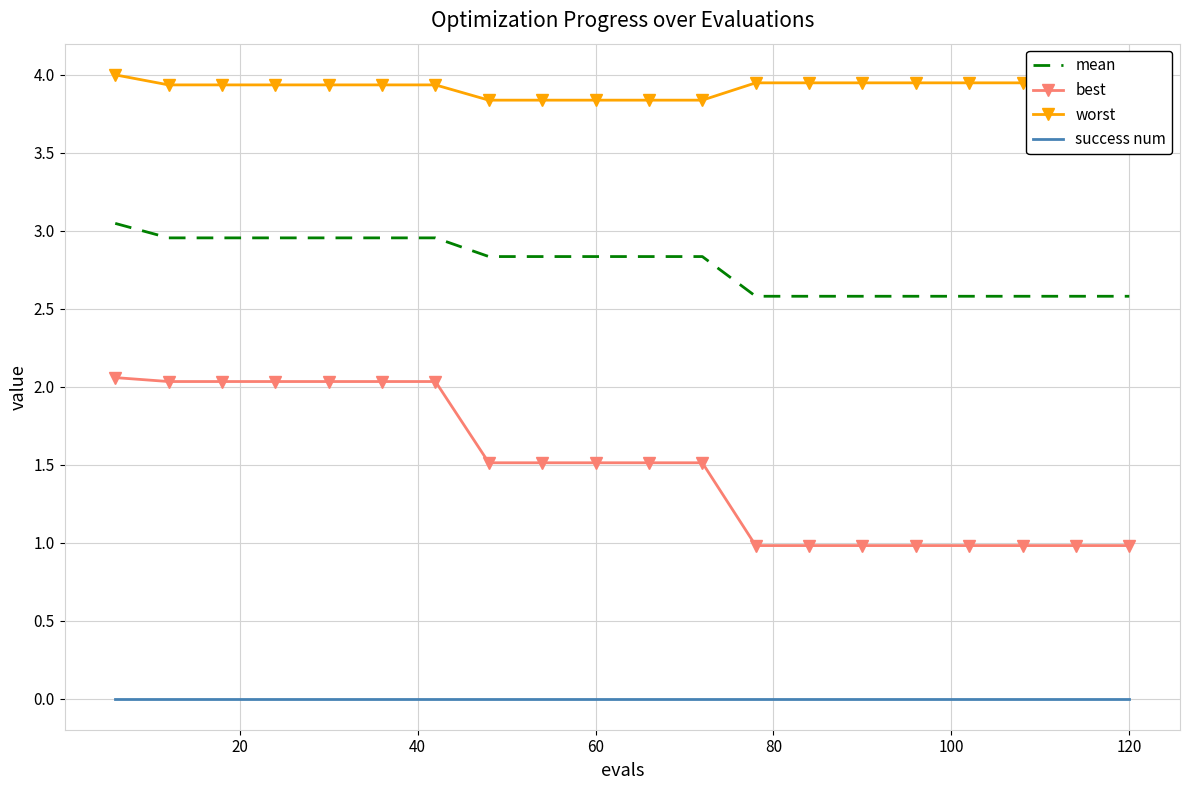

What is the sum of all mean values?

55.6